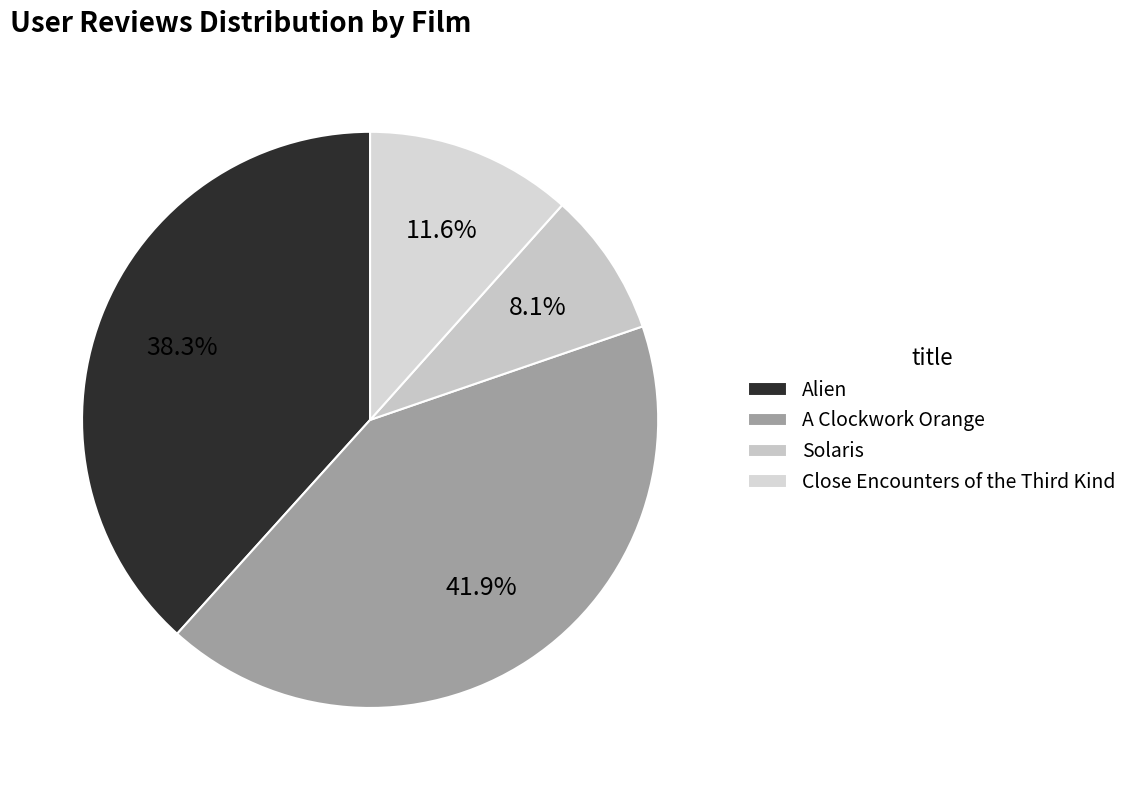

How many segments does this pie chart have?

4